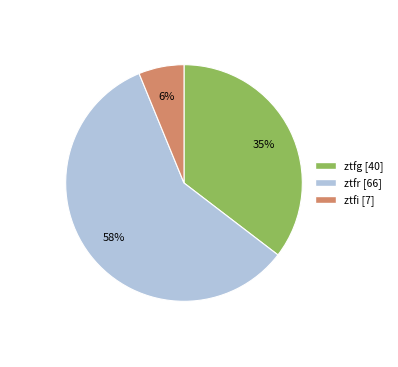

To the nearest percent, what percentage of the pie is ztfi?

6%